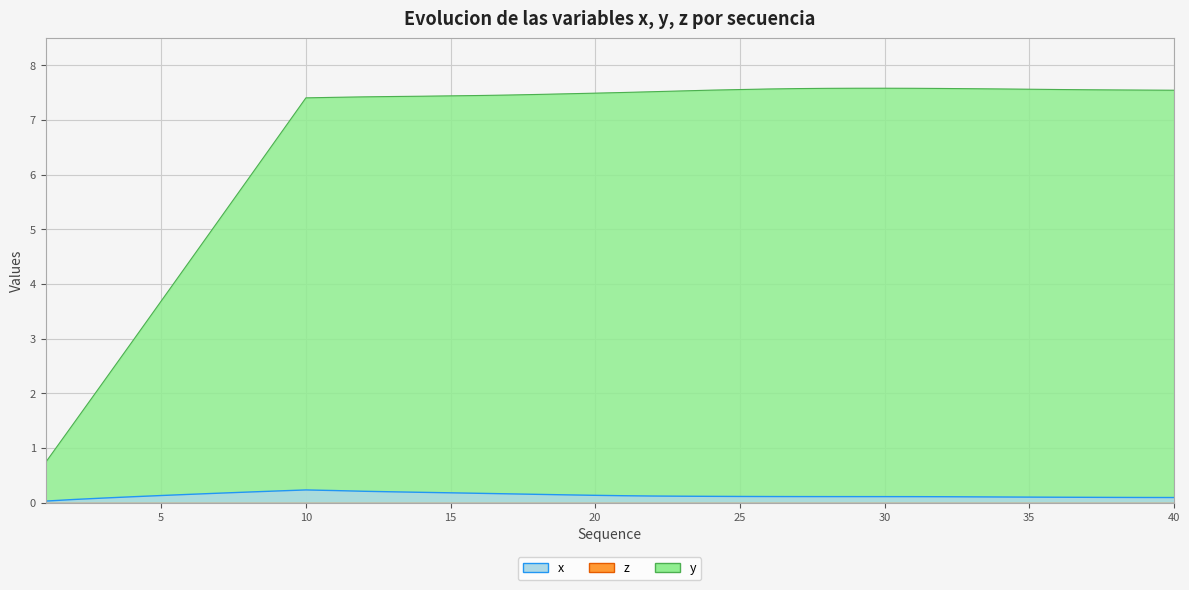

At how many categories does at least one series exceed 7?

31